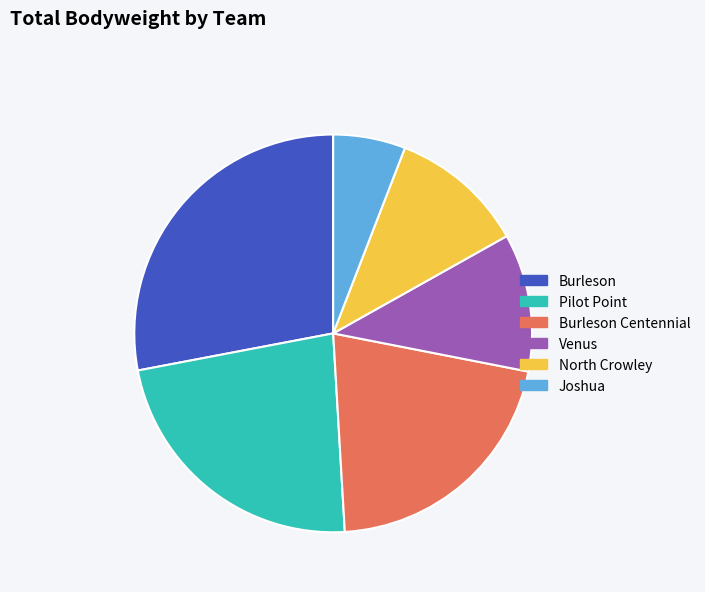

Count the number of slices in the pie.

6